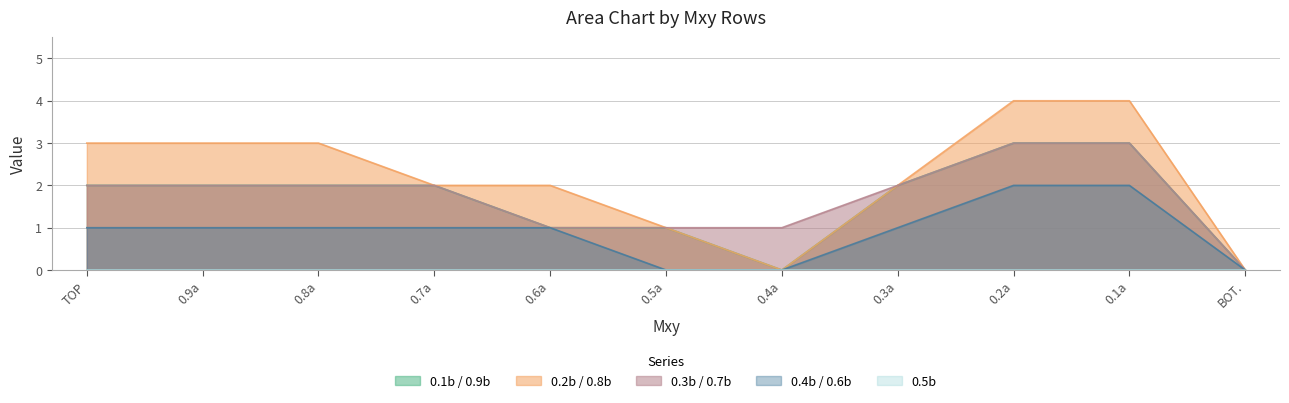

At which category does the chart reach its peak across all series?

0.2a